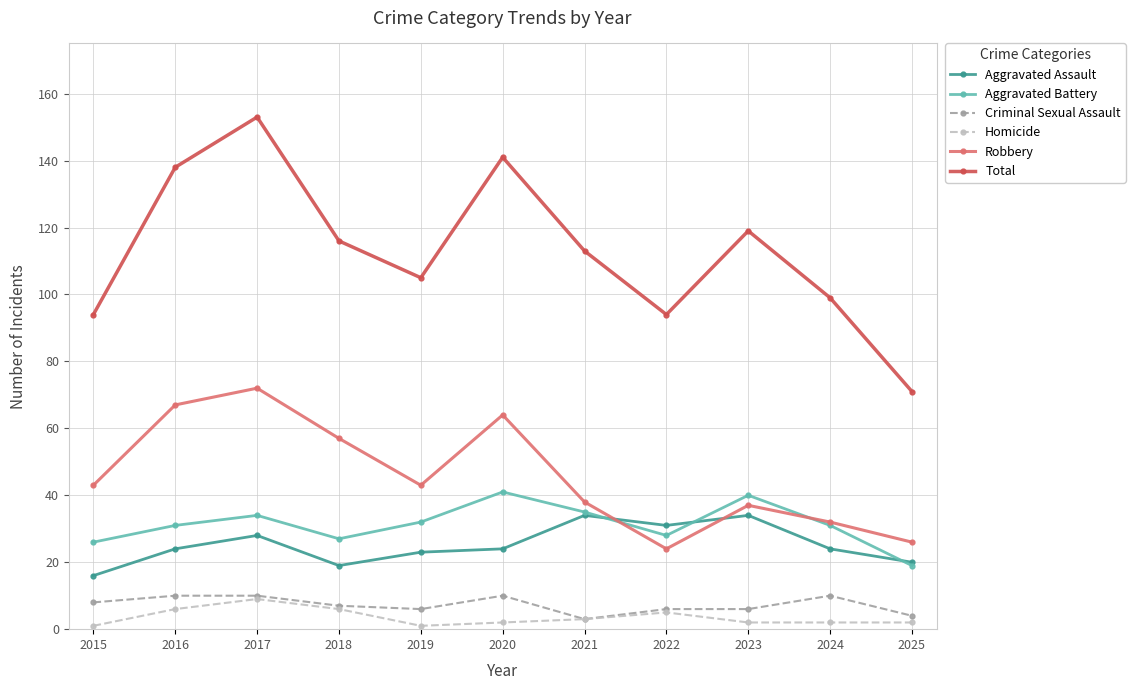

What is the difference between the second highest and second lowest values in the Aggravated Battery series?

14